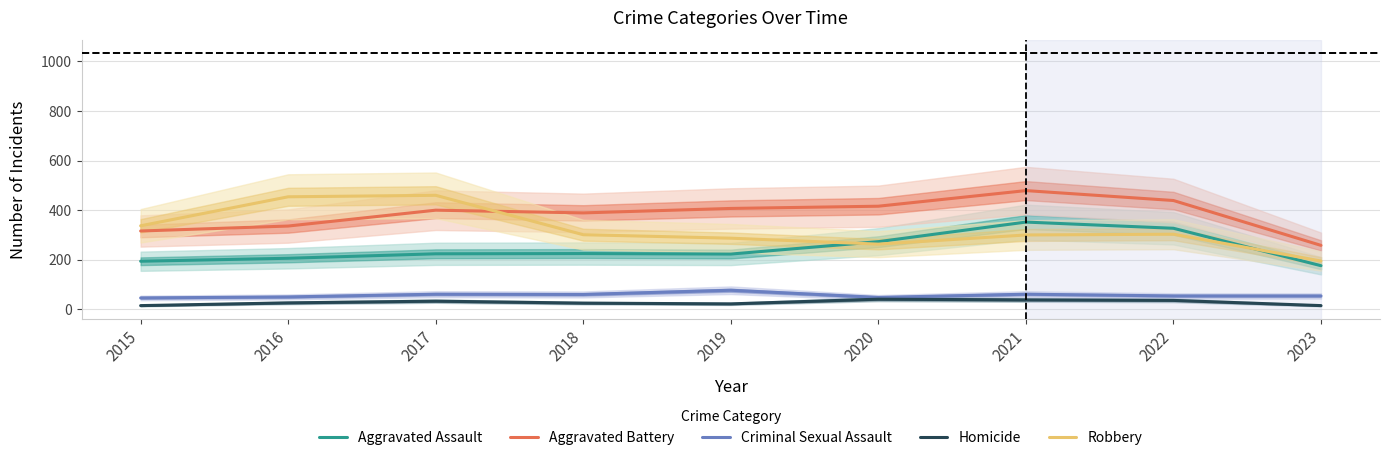

What are all the series names shown in the legend?

Aggravated Assault, Aggravated Battery, Criminal Sexual Assault, Homicide, Robbery